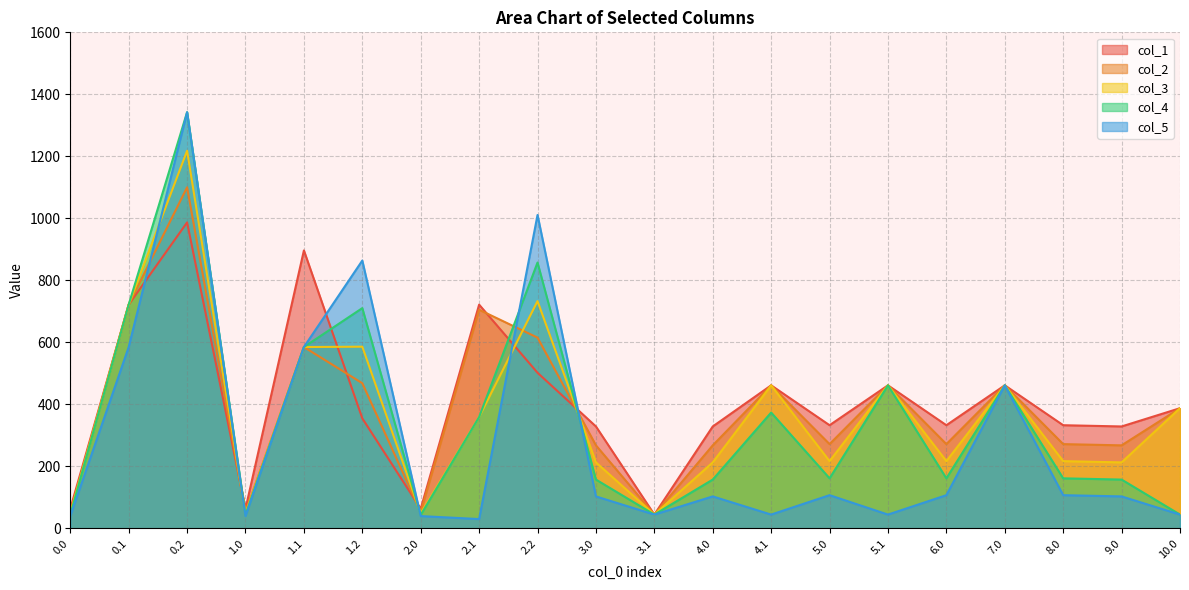

What is the difference between the maximum and minimum values in the col_4 series?

1298.8